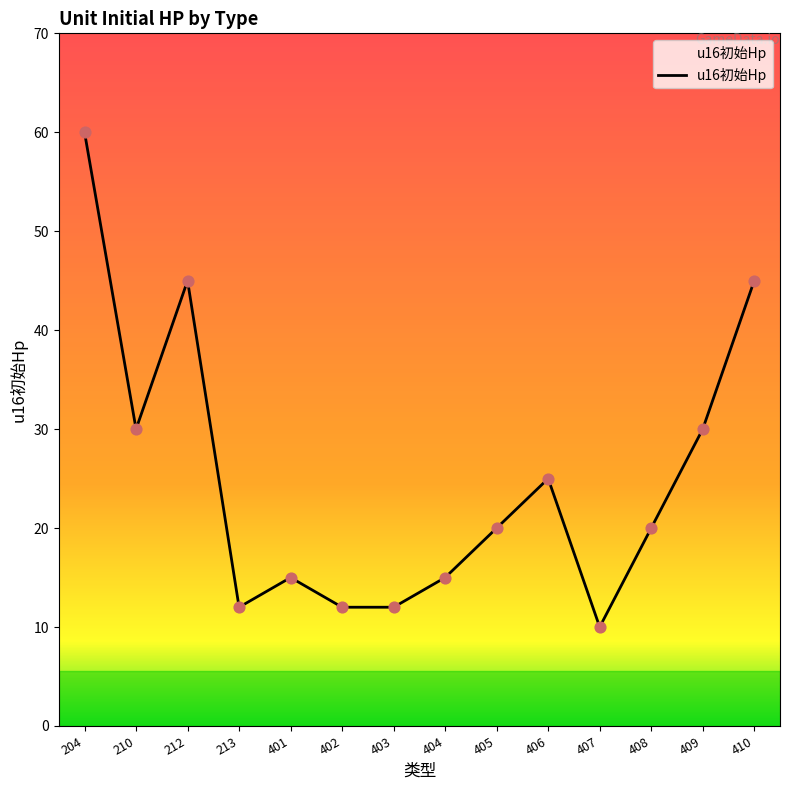

Between 406 and 401, which is larger?

406